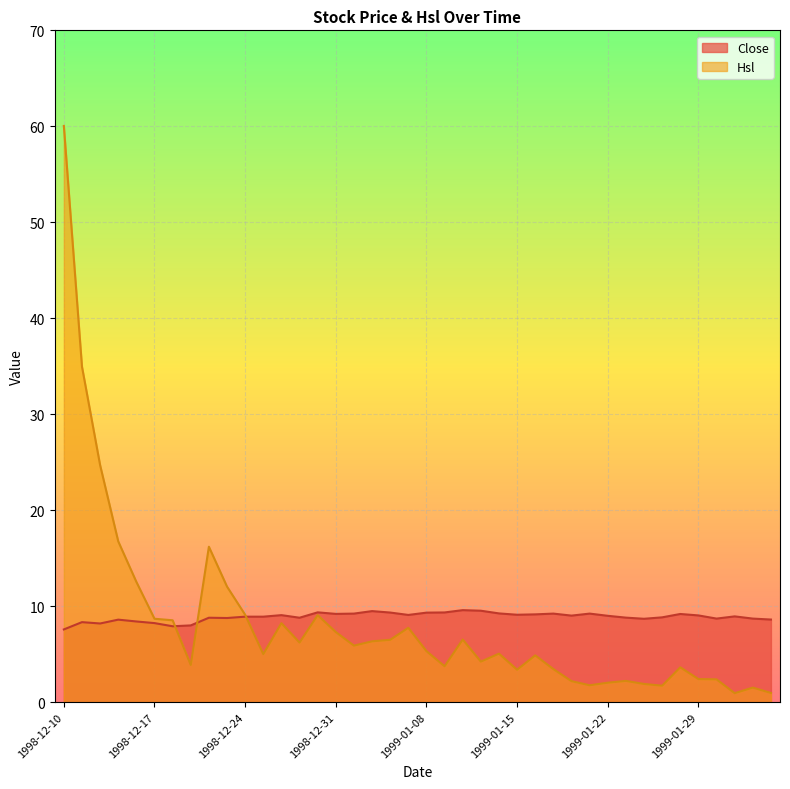

True or false: Close and Hsl cross at least once.

True